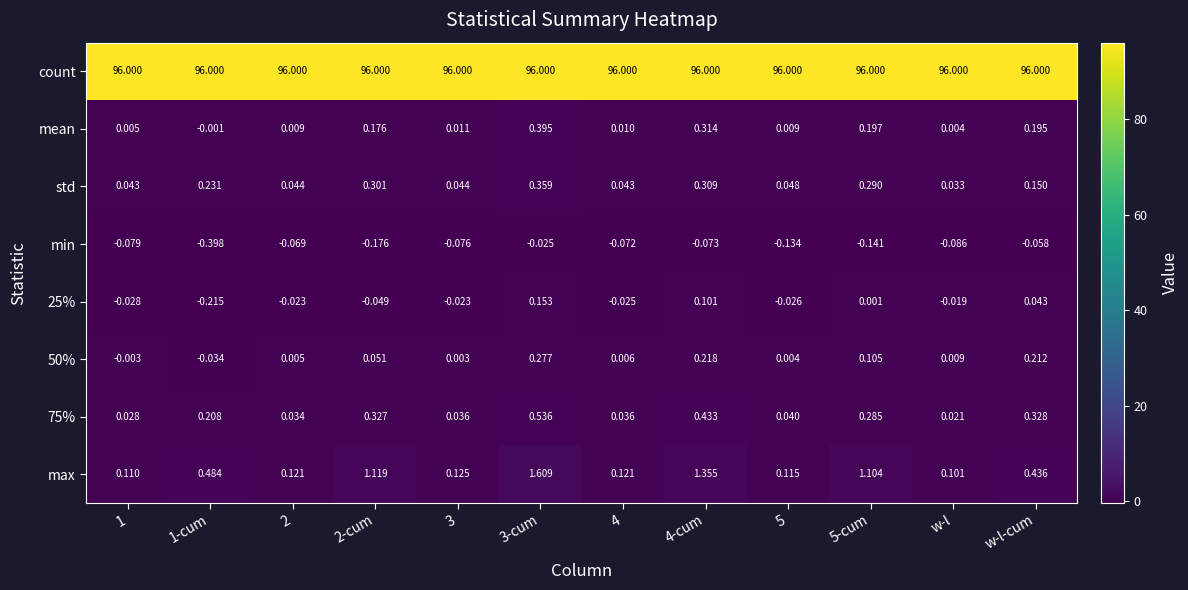

Rank the series at 4-cum from lowest to highest value.

min, 25%, 50%, std, mean, 75%, max, count